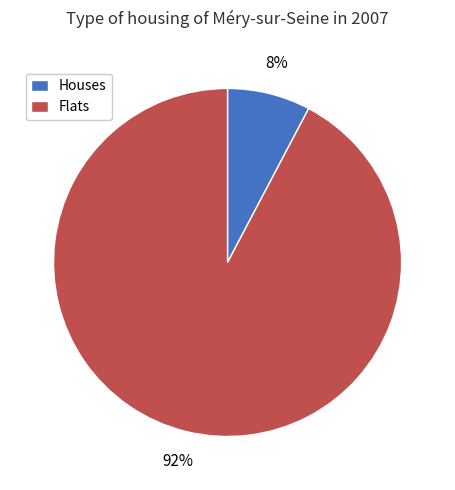

Does Flats represent more than half of the total?

Yes